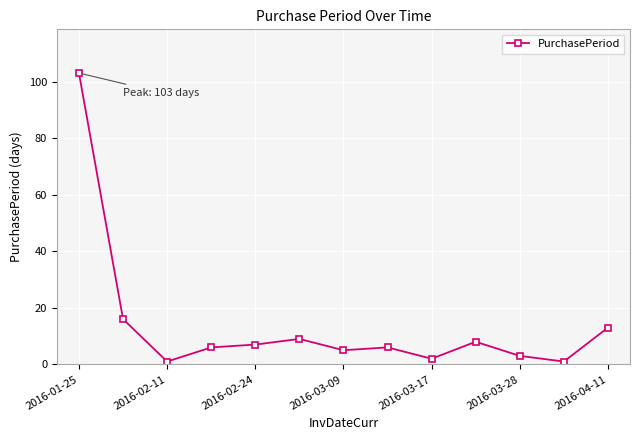

True or false: there are more than 1 points higher than both neighbors.

True